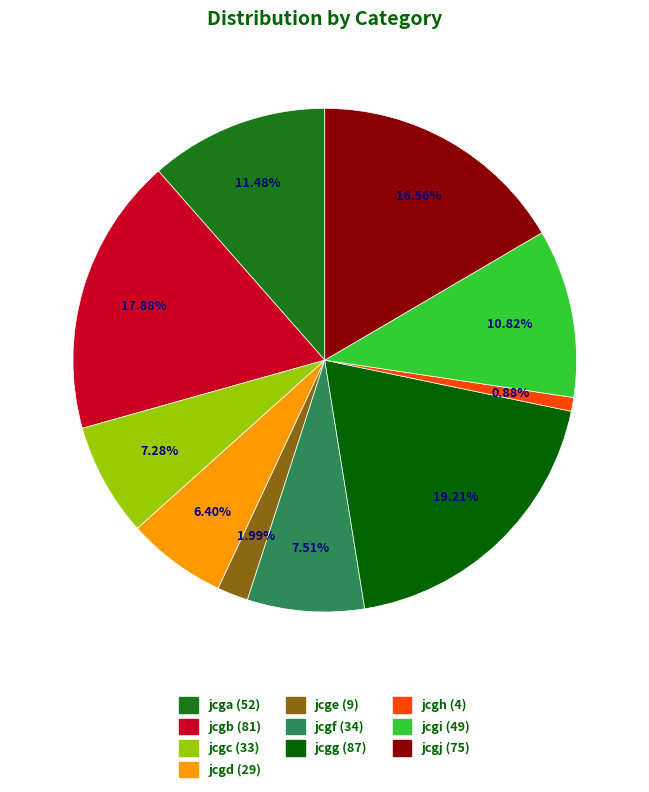

Approximately how many times larger is the value at jcgd compared to jcgb?

0.4